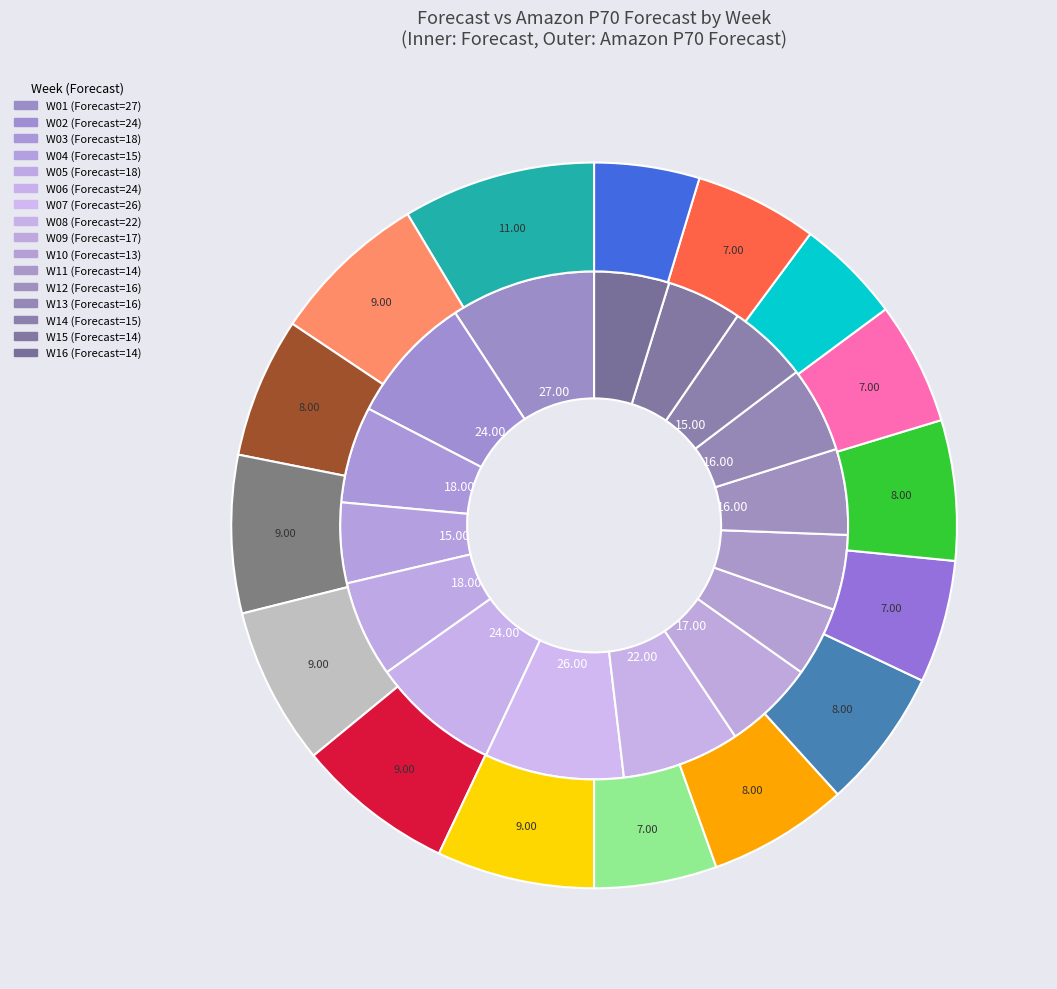

Is there a majority slice in this chart?

No